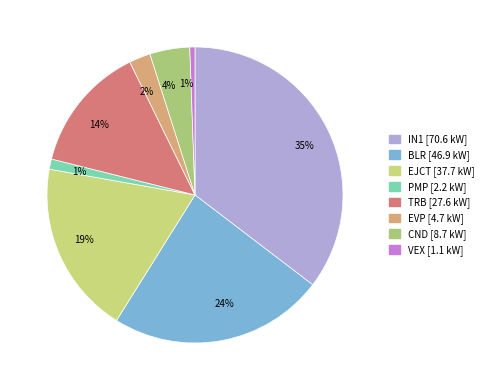

What is the smallest slice in the pie chart?

VEX